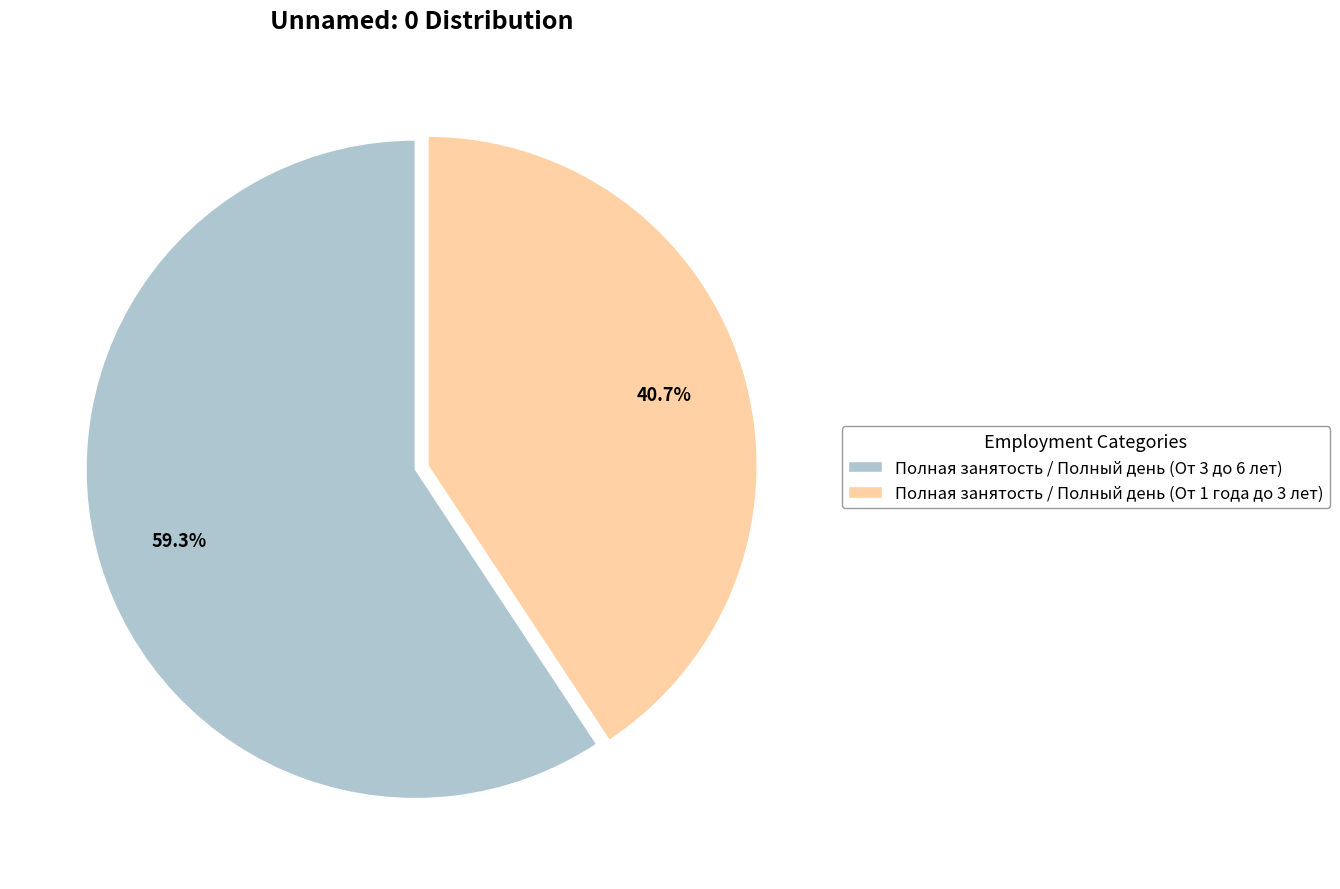

What portion of the pie excludes Полная занятость / Полный день (От 3 до 6 лет)?

40.7%